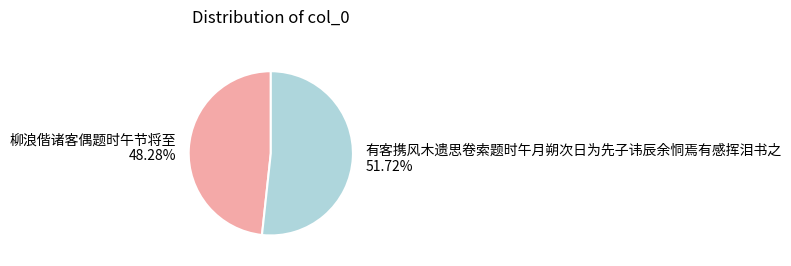

Combined, do 柳浪偕诸客偶题时午节将至 and 有客携风木遗思卷索题时午月朔次日为先子讳辰余恫焉有感挥泪书之 account for over 50%?

Yes